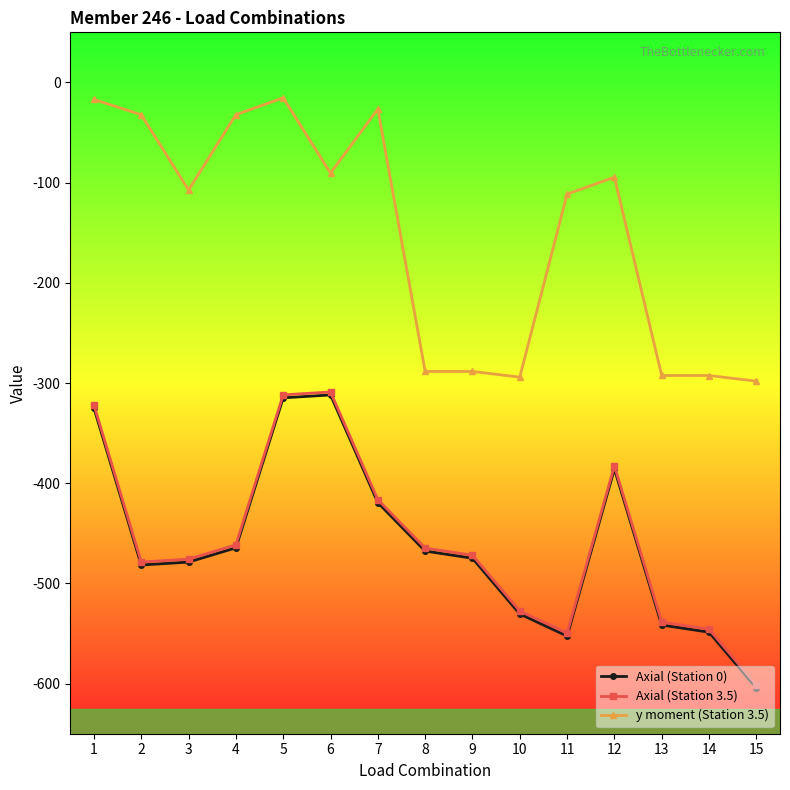

At which label does Axial (Station 0) first exceed -474?

1